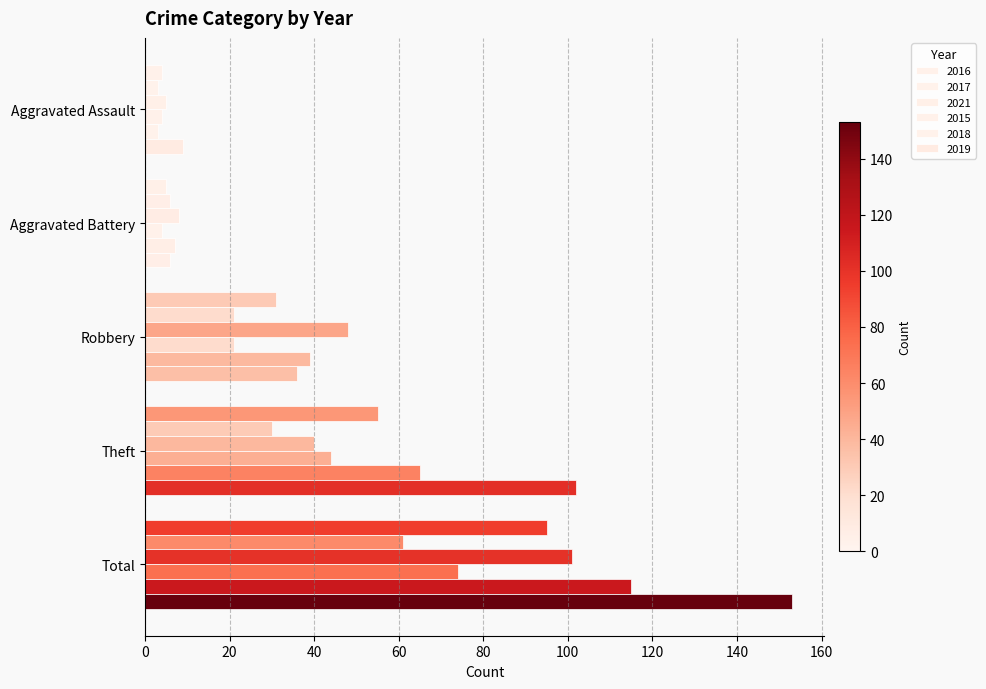

What is the smallest value displayed?

3